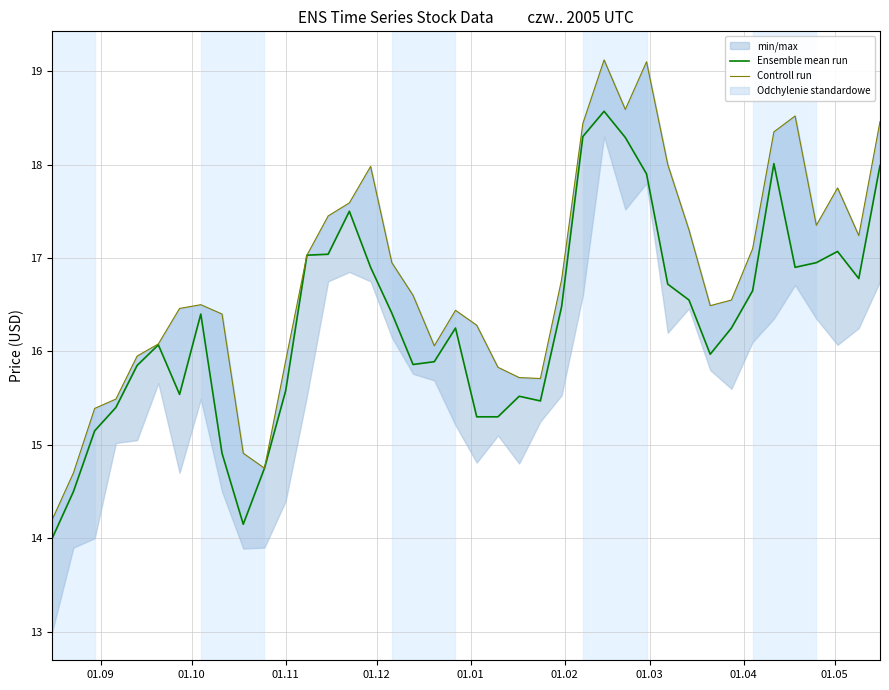

What is the label of the 7th point from the left?

01.03